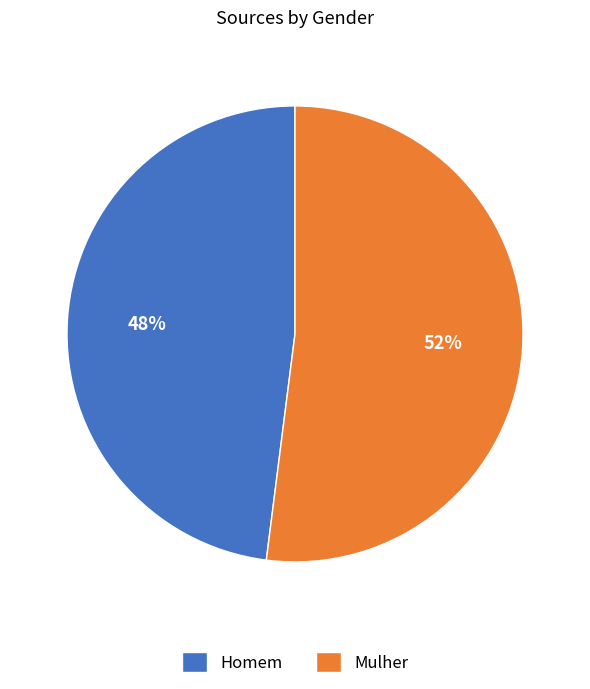

Which category has the biggest portion of the pie?

Mulher